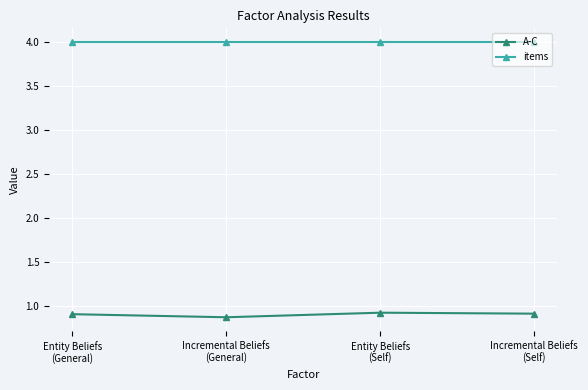

True or false: A-C and items cross at least once.

False